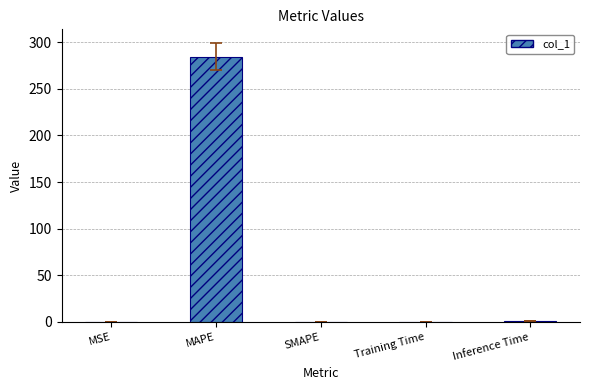

Are the bars horizontal?

No